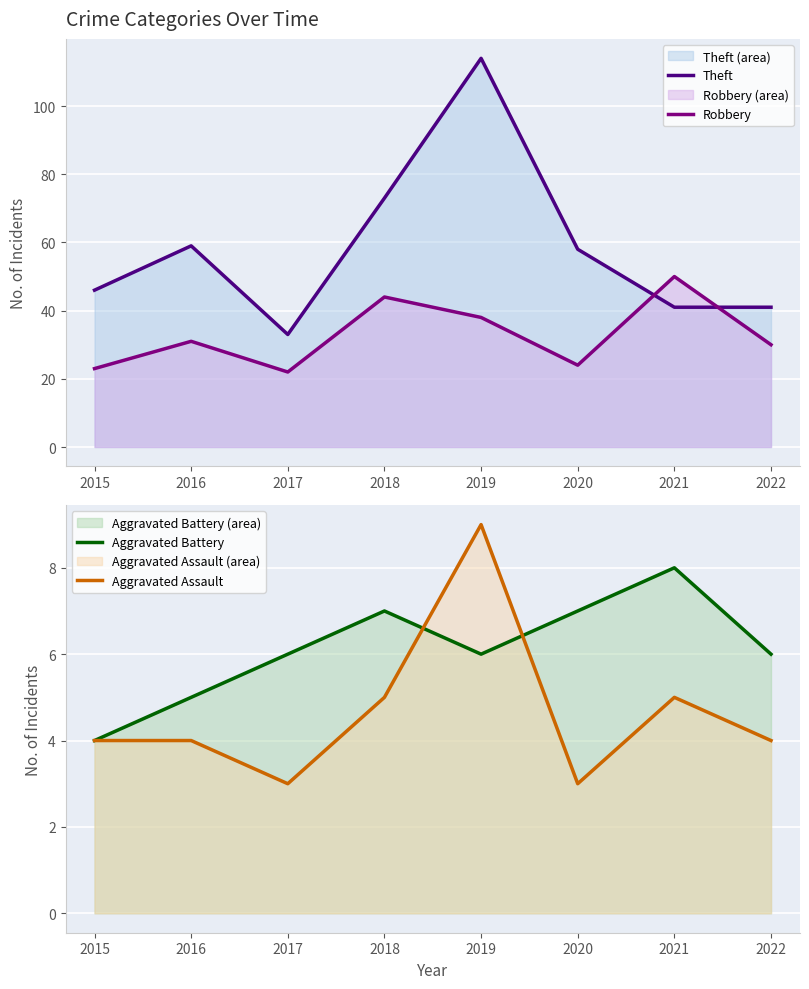

What is the difference between the second highest and minimum values in the Theft series?

40